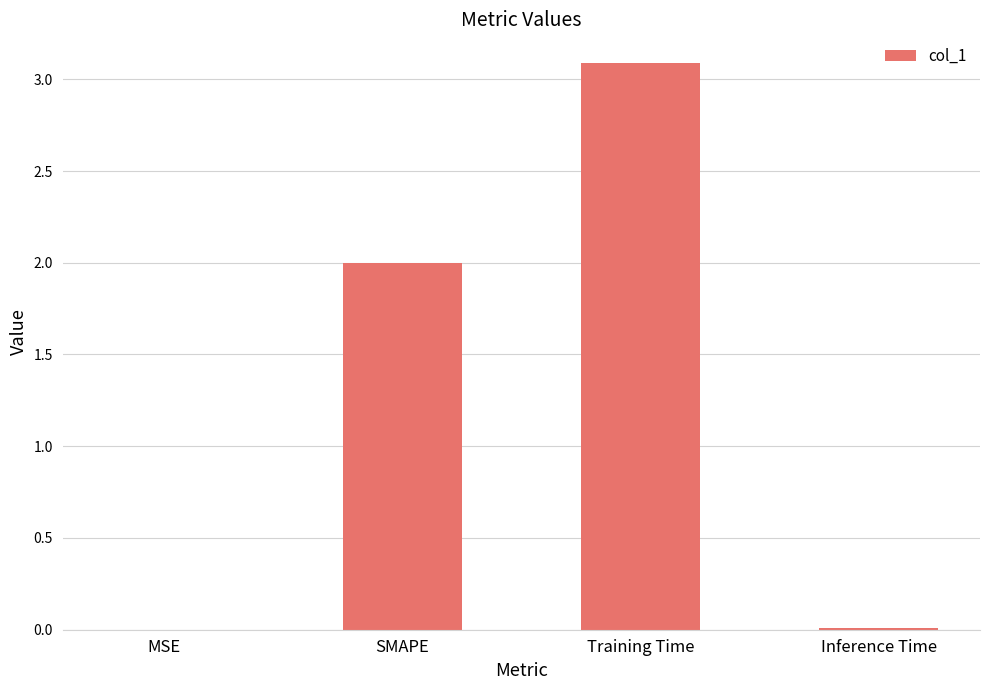

True or false: the data shows 0.0 at Inference Time.

True